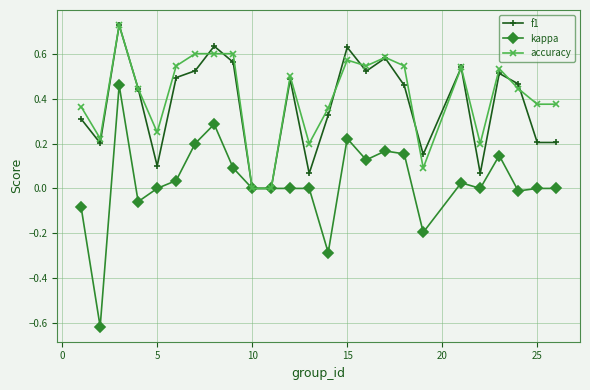

True or false: accuracy has more than 2 points higher than both neighbors.

True